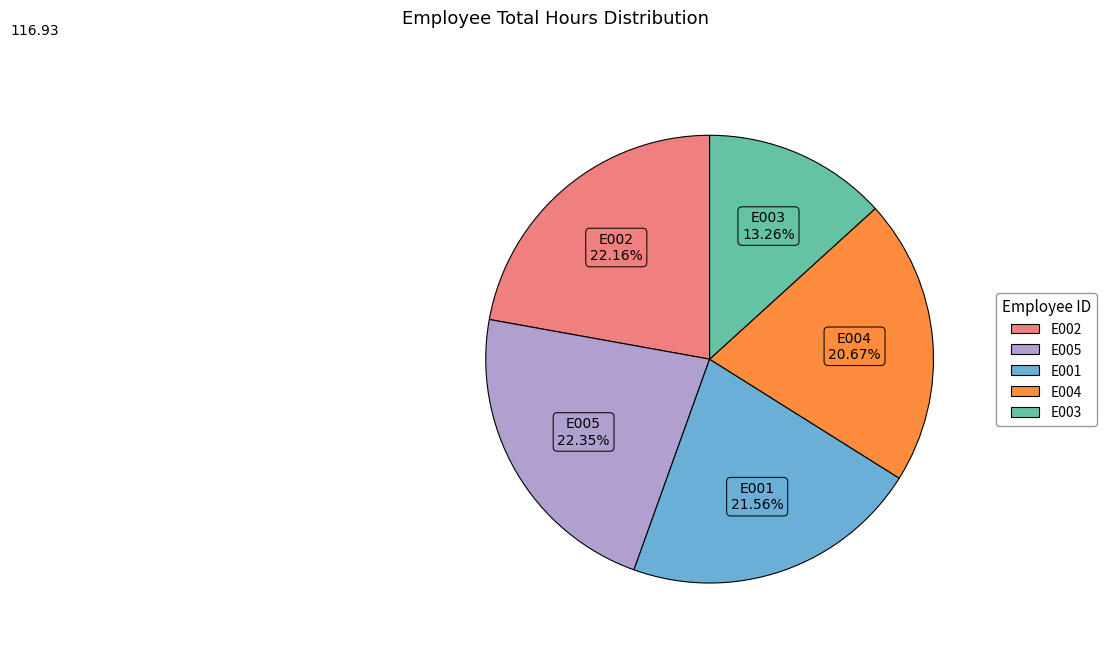

Which has a higher value, E004 or E002?

E002